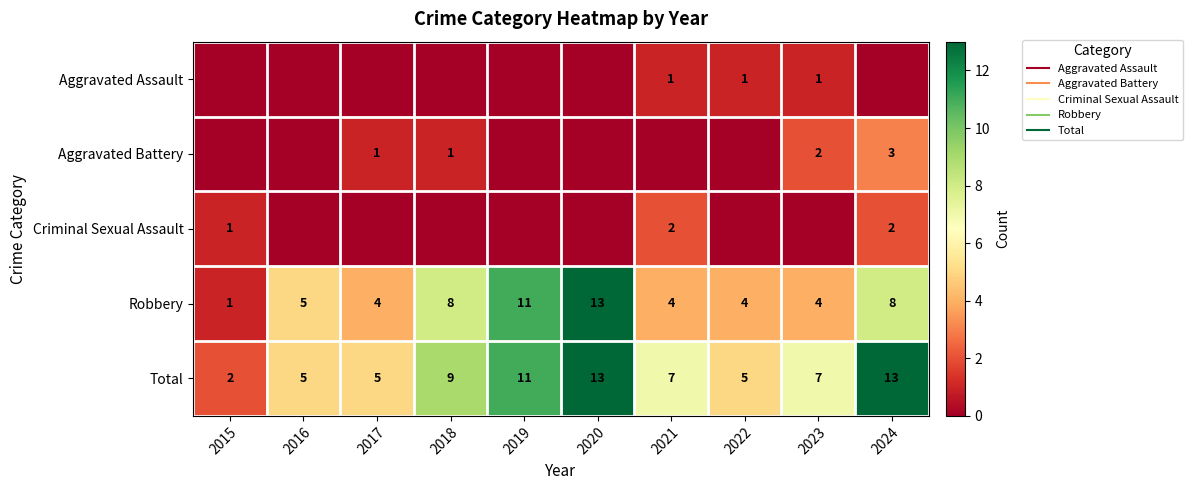

Between 2015 and 2024, which series saw the biggest shift?

Total